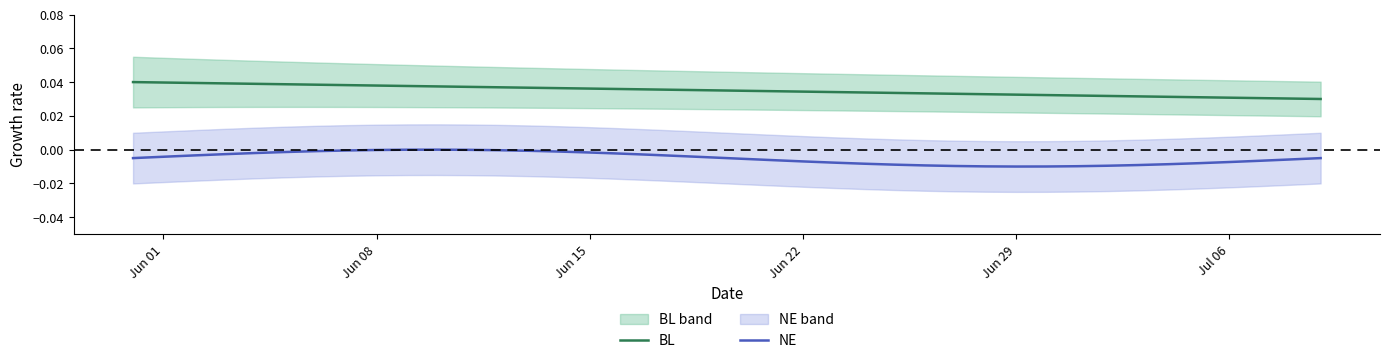

True or false: BL and NE cross at least once.

False